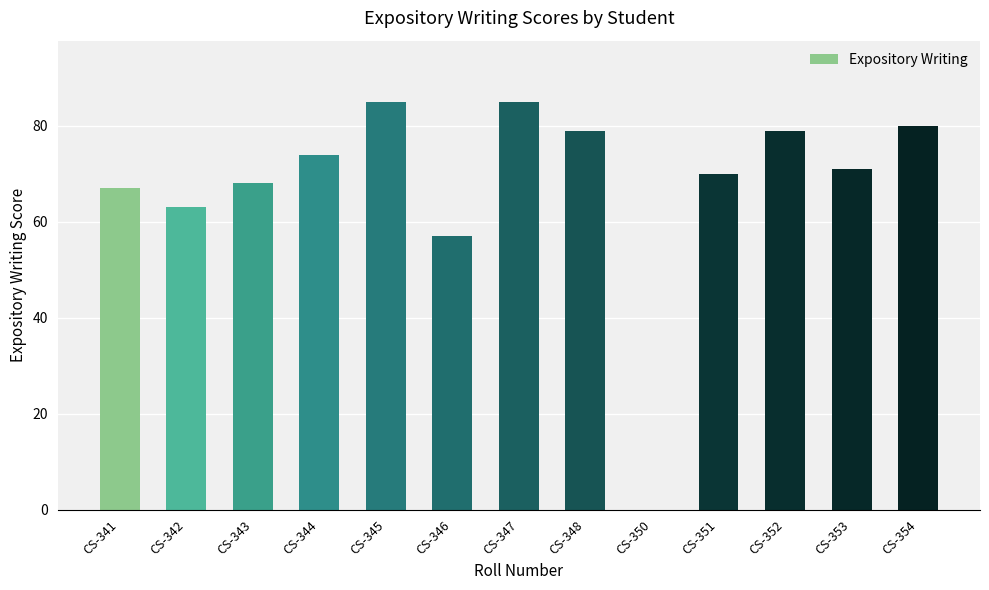

What is the sum of all values?

878